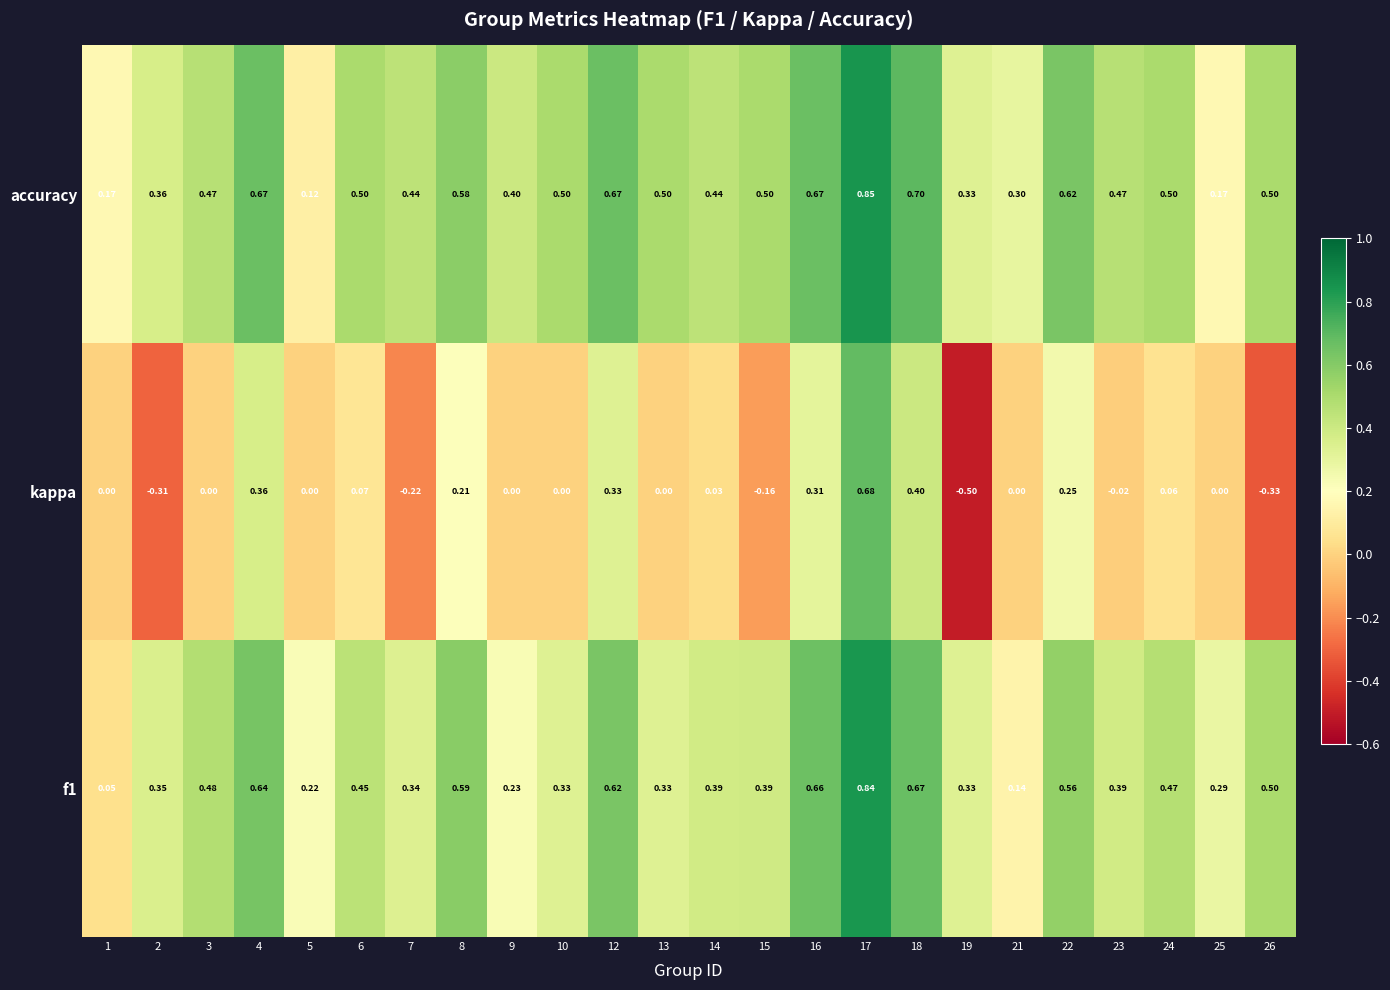

At how many categories does at least one series exceed 0?

24